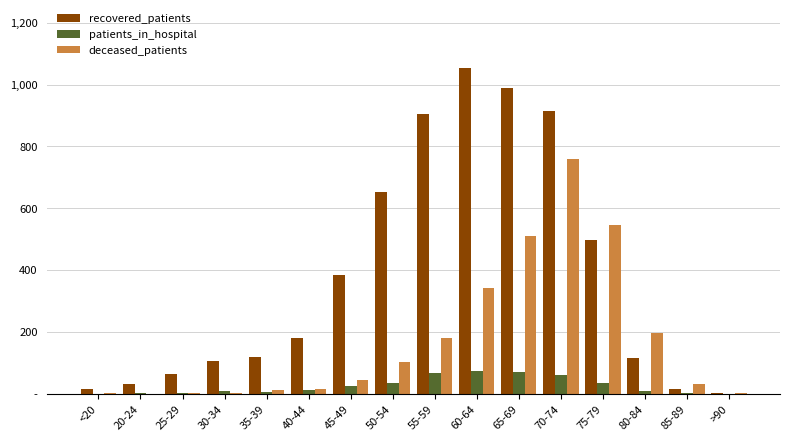

What are all the series names shown in the legend?

recovered_patients, patients_in_hospital, deceased_patients